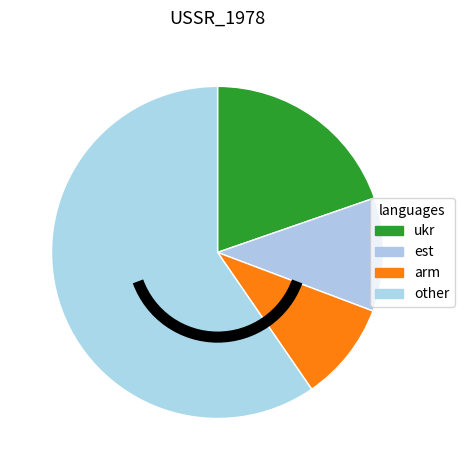

How many segments does this pie chart have?

4